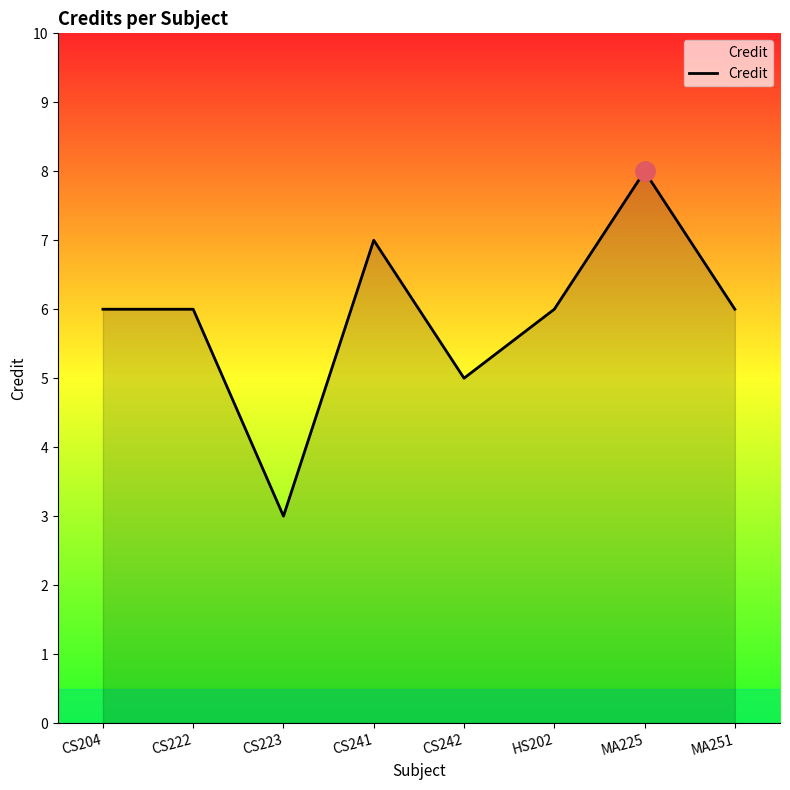

How many lines are shown in the chart?

1